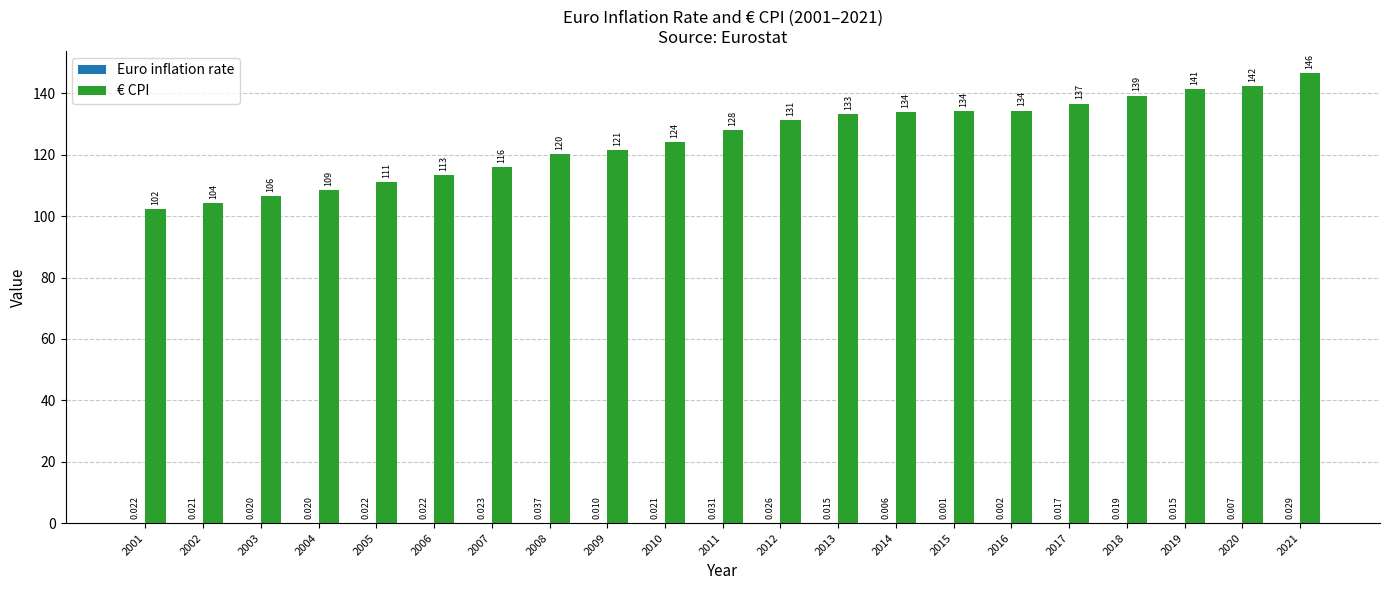

Which category has the highest value across all series?

2021